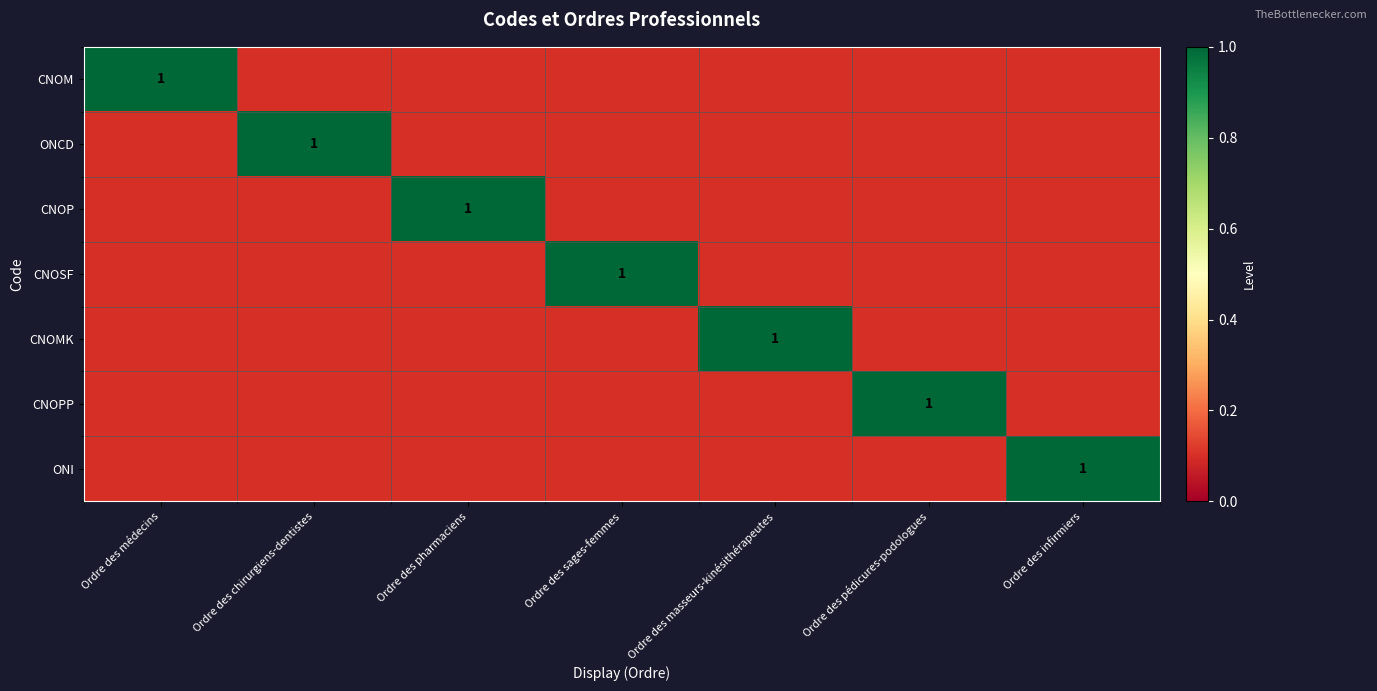

True or false: CNOP has a value of 0.3 at Ordre des pharmaciens.

False